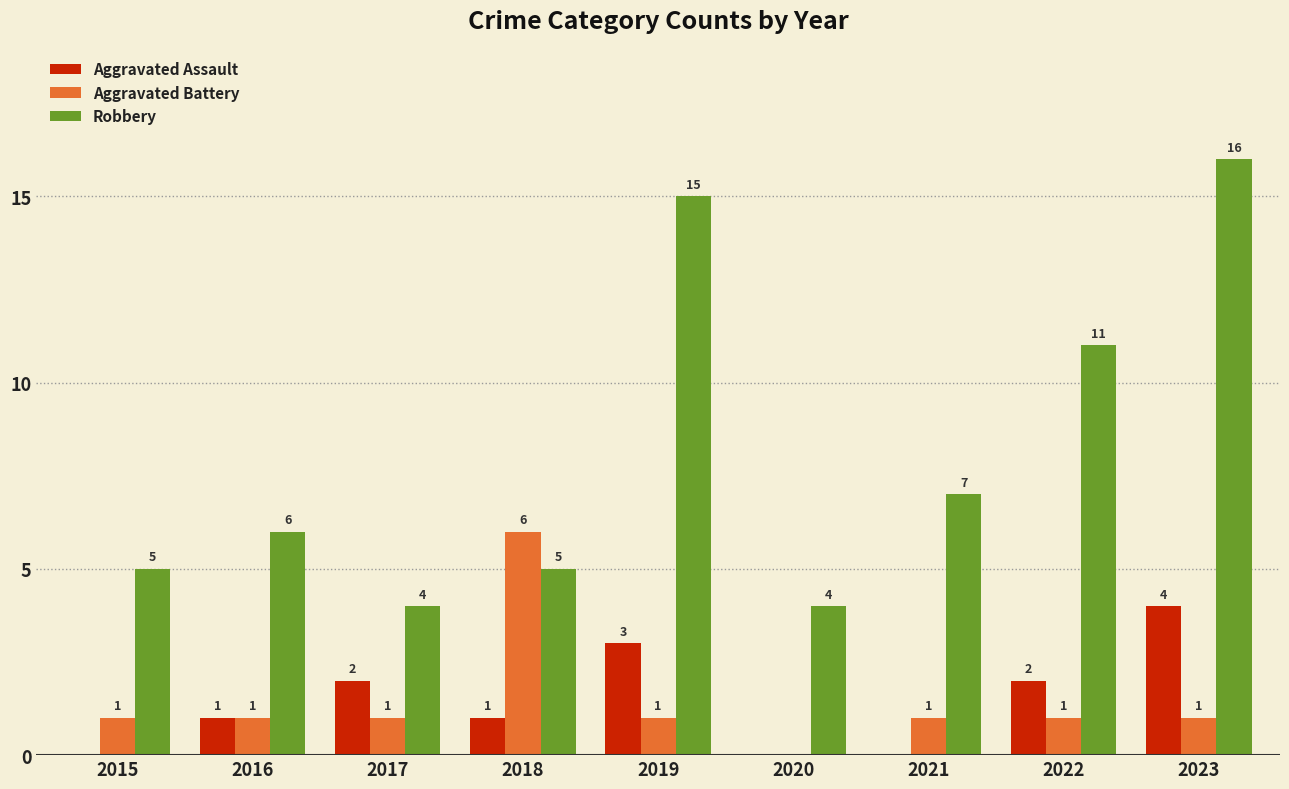

What is the sum of the Robbery values at 2021 and 2018?

12